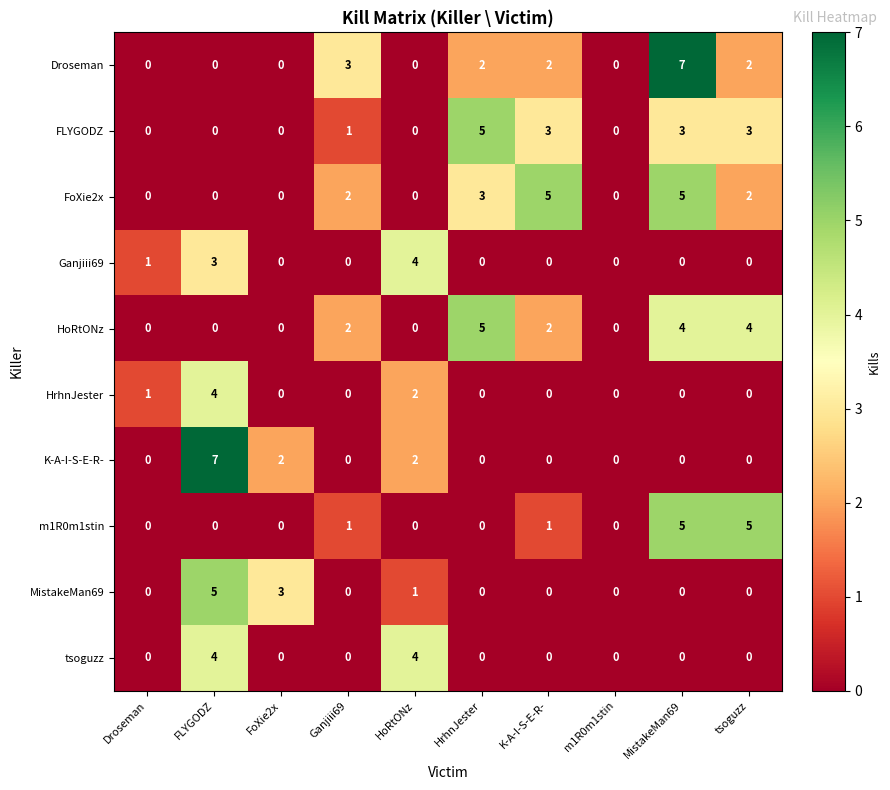

What is the spread (max minus min) of values at FoXie2x?

3